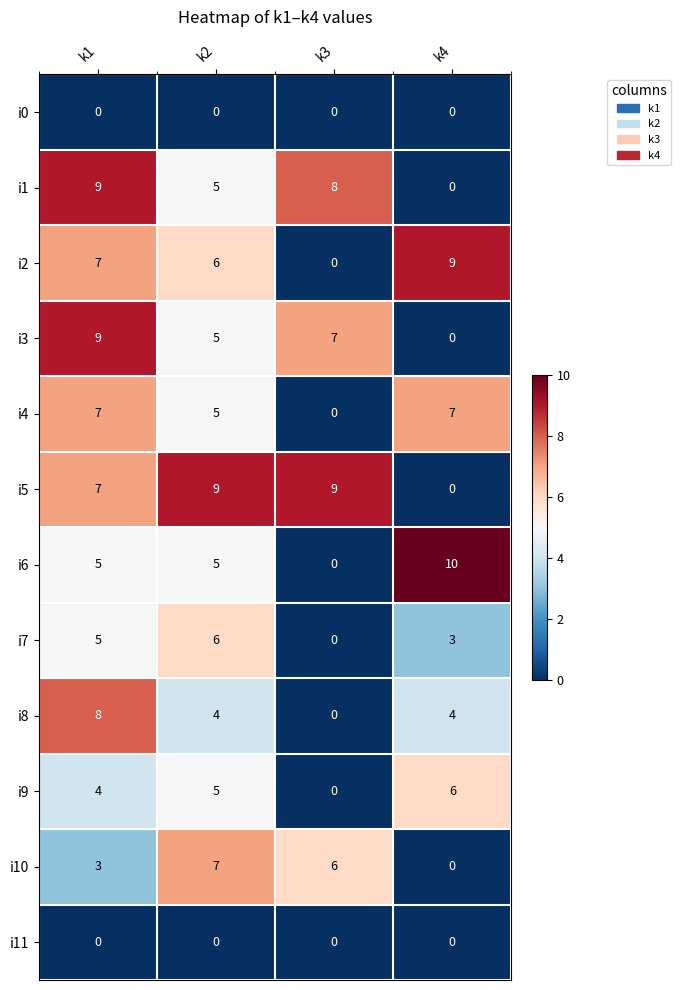

What is the difference between the i3 values at k1 and k2?

4